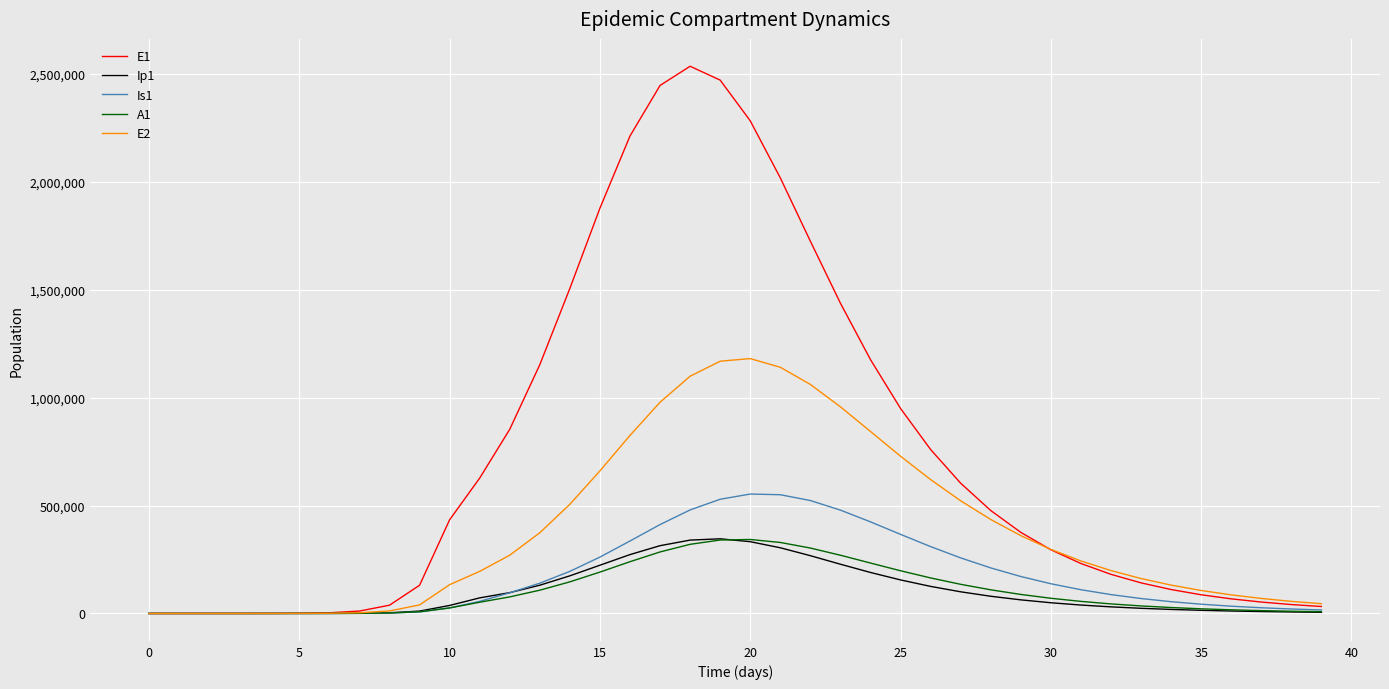

What is the maximum value shown in the chart?

2536358.2